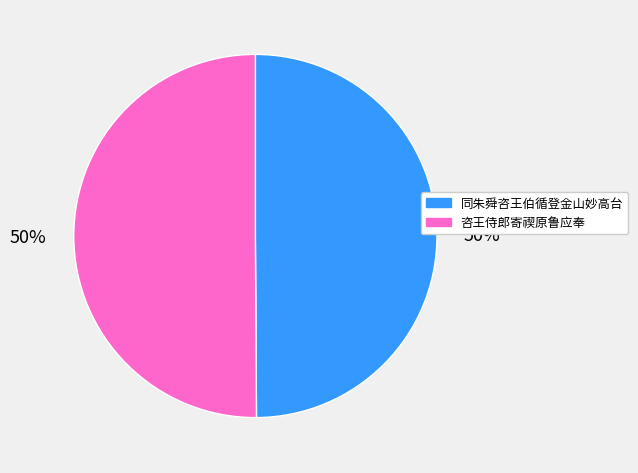

What percentage is the 咨王侍郎寄禊原鲁应奉 slice, to the nearest percent?

50%